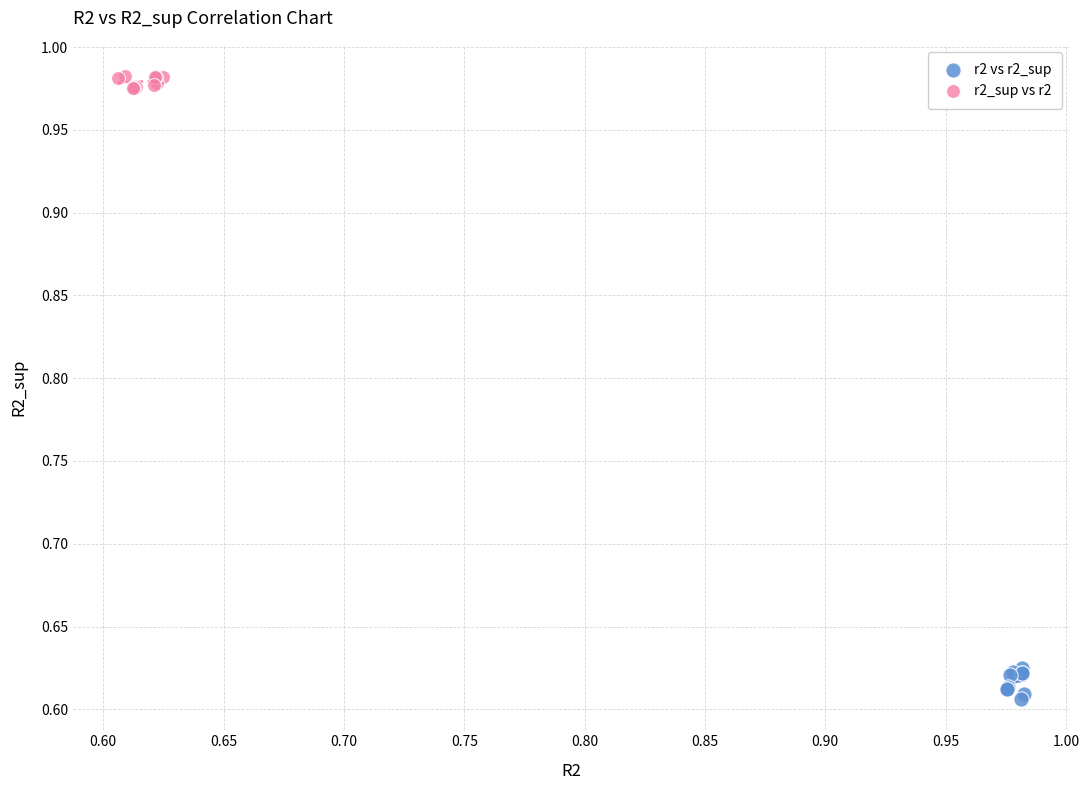

Which series contains the highest Y value?

r2_sup vs r2